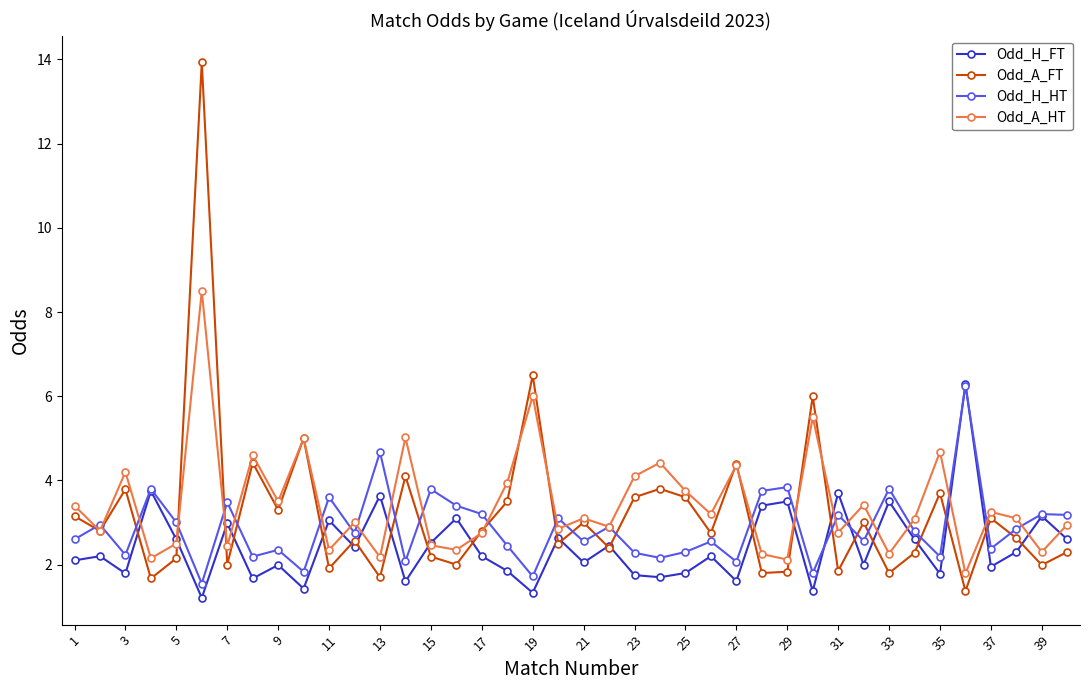

In Odd_H_HT, how many points are higher than both neighbors (excluding endpoints)?

15